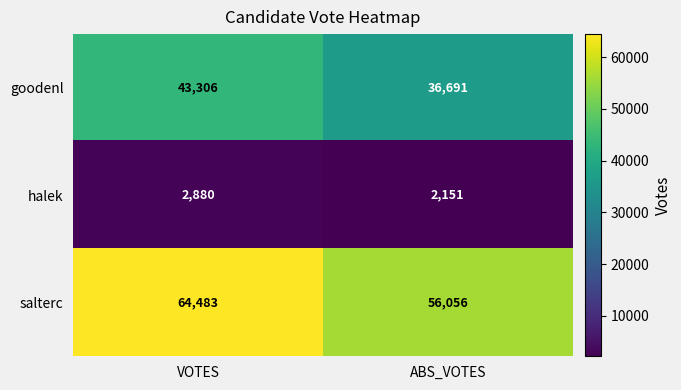

Rank the series at ABS_VOTES from lowest to highest value.

halek, goodenl, salterc